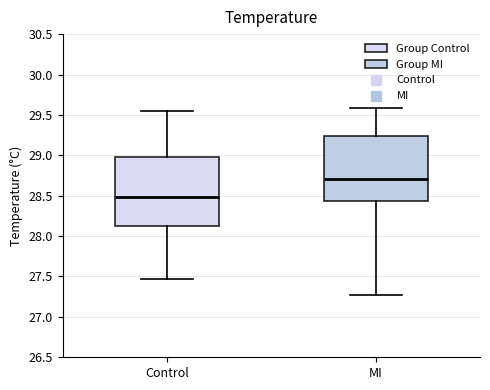

Reading left to right, transcribe this box plot: for each box, give where its median line is, the range the box spans, and where its two whiskers end, as read against the y-axis. The values are not printed on the chart, so give them approximately, as read against the axis.

Control: median 28.50, box 28.15 to 29.00, whiskers 27.45 to 29.55
MI: median 28.70, box 28.45 to 29.25, whiskers 27.25 to 29.60